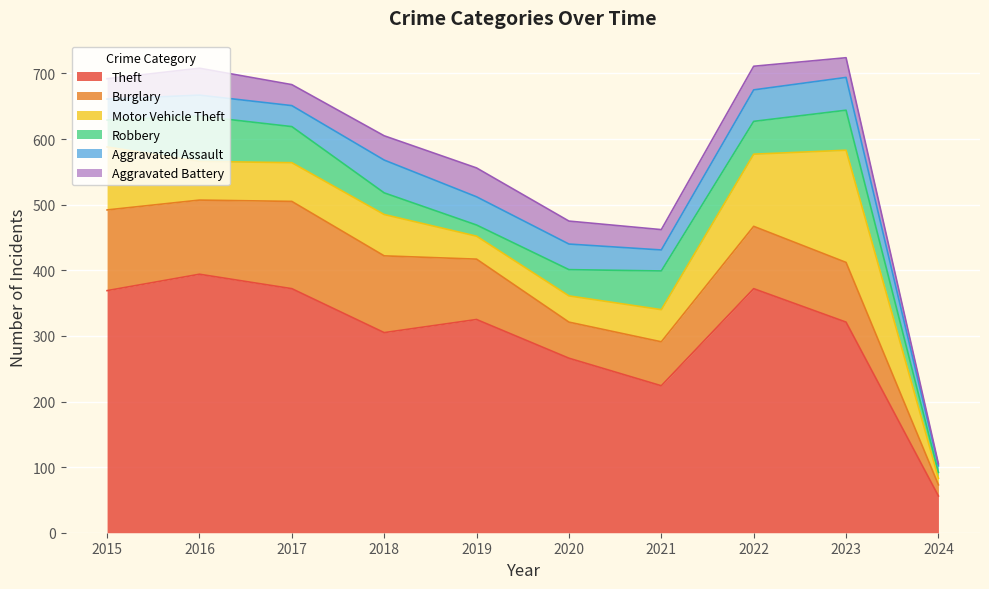

In Theft, how many points are higher than both neighbors (excluding endpoints)?

3